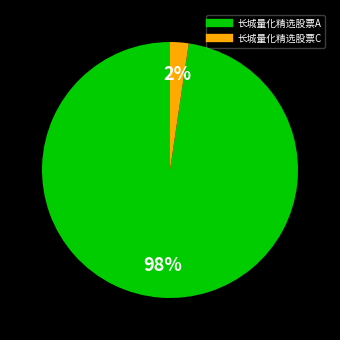

What percentage is the 长城量化精选股票A slice, to the nearest percent?

98%